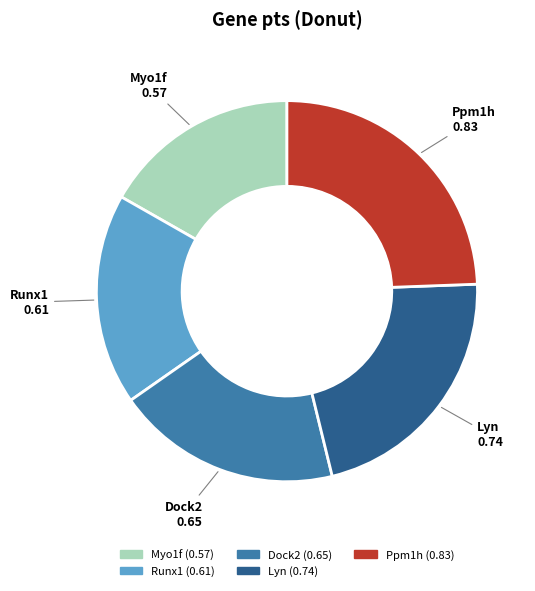

Is it true that Lyn is 22% of the pie?

True